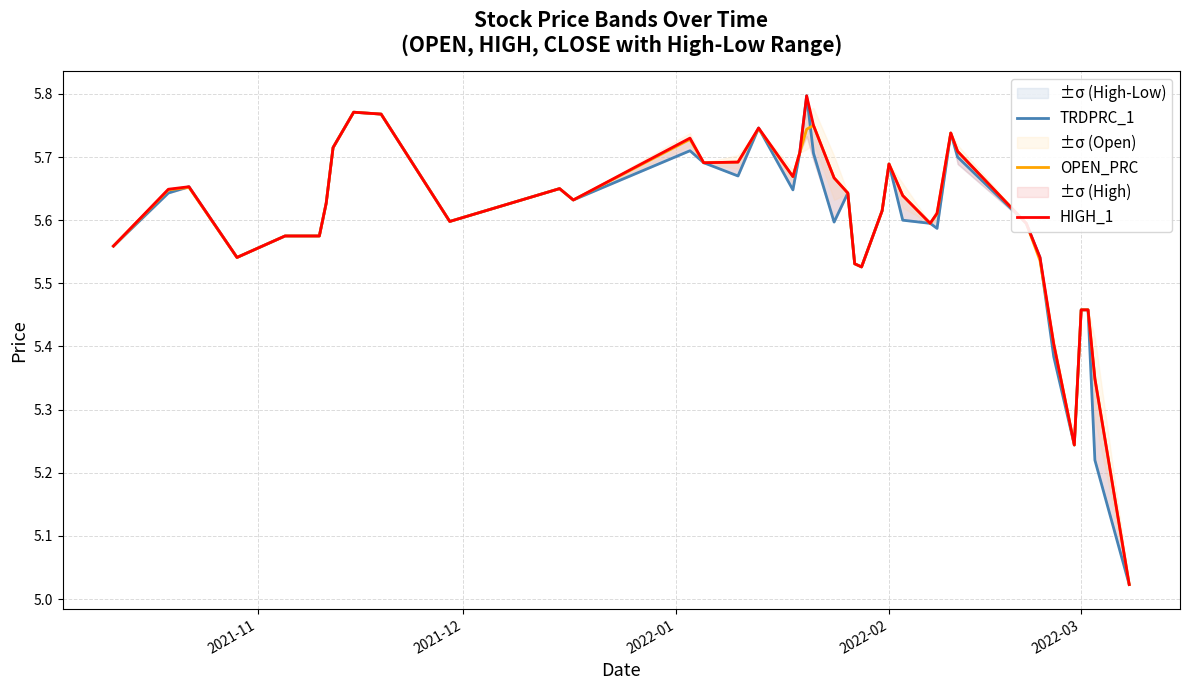

How many times do OPEN_PRC and TRDPRC_1 cross each other?

5